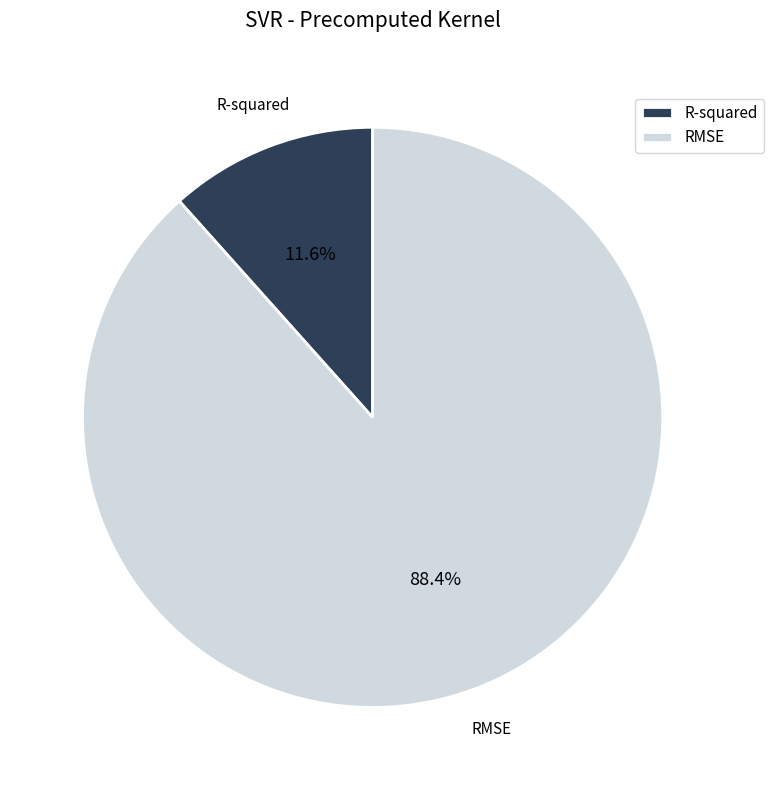

Is it true that R-squared is 12% of the pie?

True